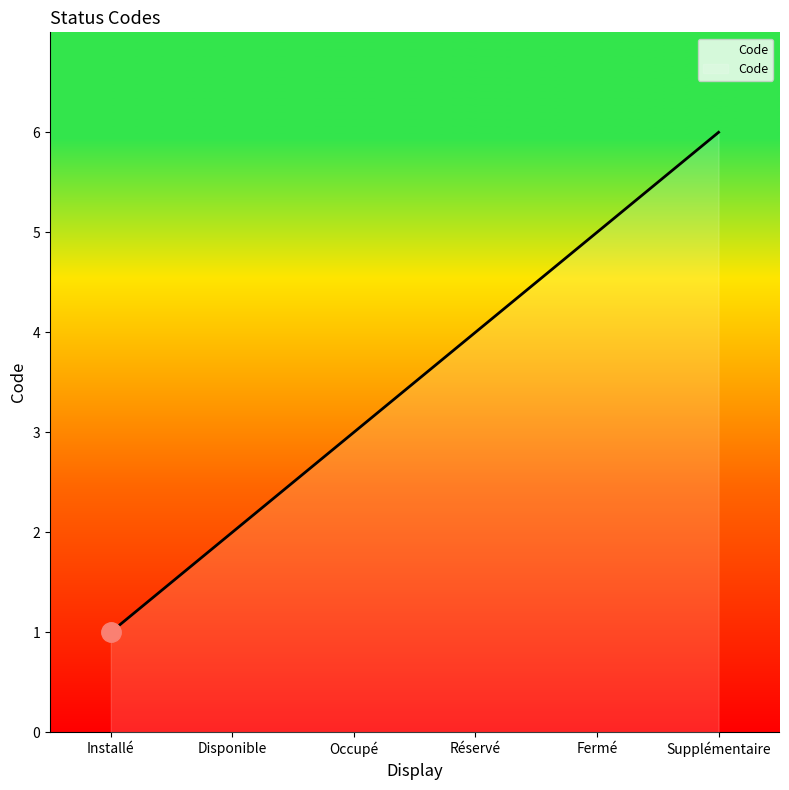

Which category has the lowest value across all series?

Installé